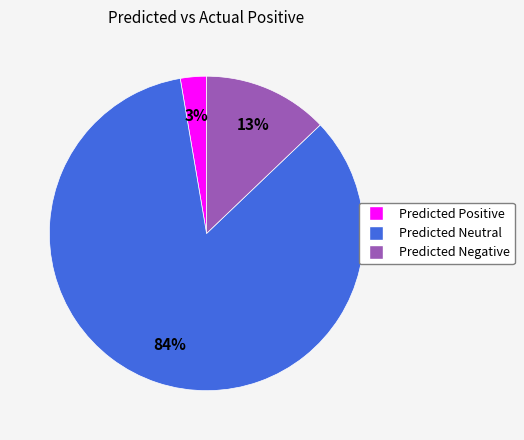

Rank the categories by value from lowest to highest.

Predicted Positive, Predicted Negative, Predicted Neutral